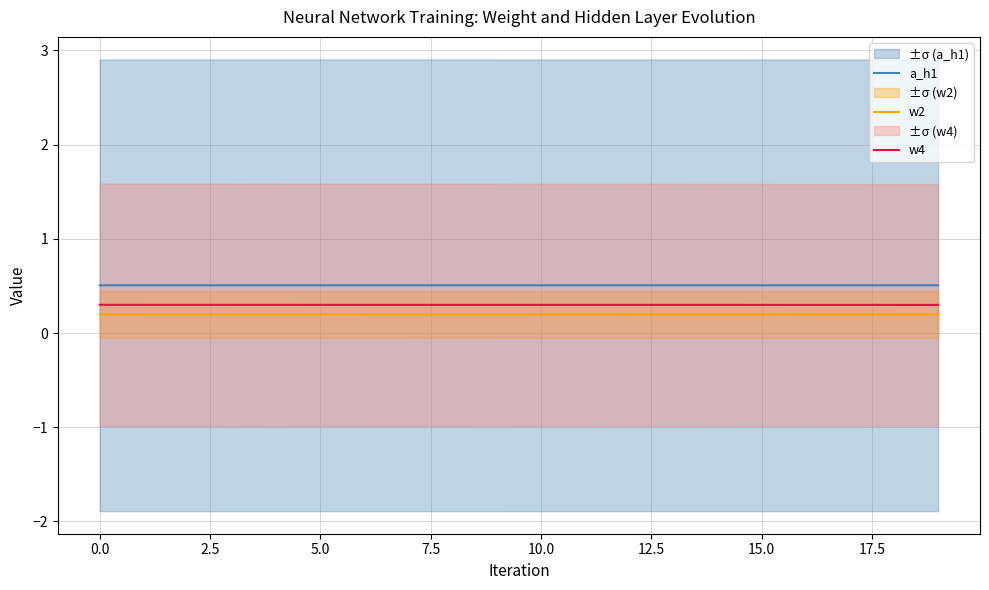

True or false: w4 has a value of 0.3 at 16.

True